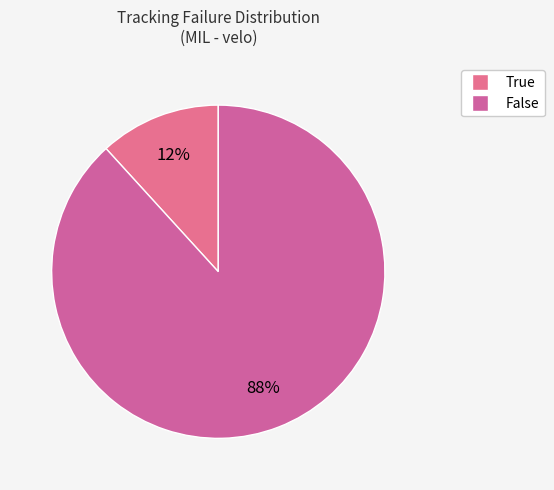

What percentage is the False slice, to the nearest percent?

88%